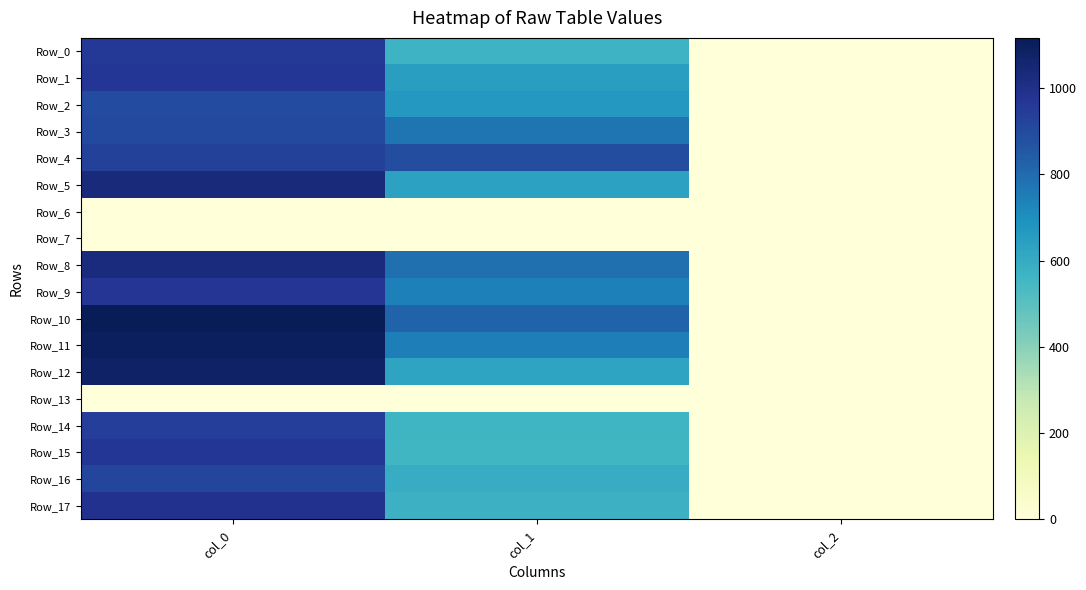

At which category is the sum across all series the highest?

col_0